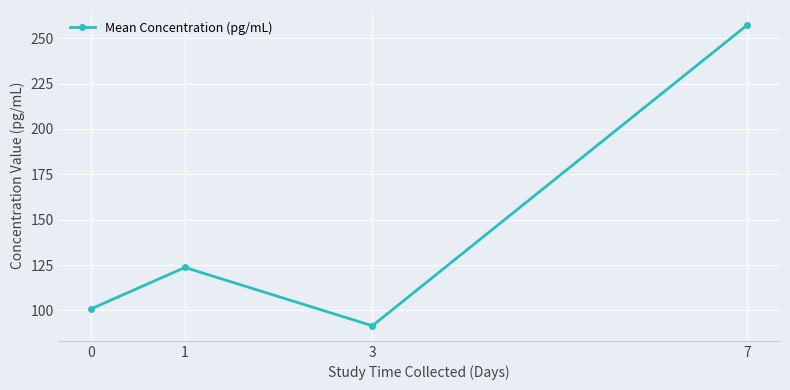

What is the minimum value shown in the chart?

91.5